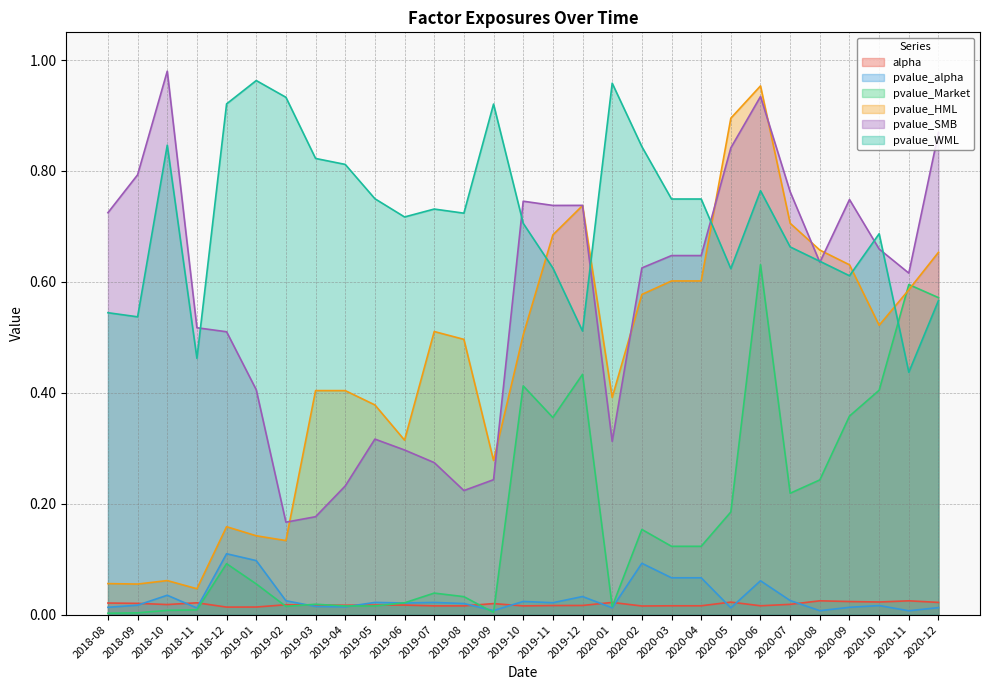

Is it true that pvalue_HML equals 0.2 at 2018-12?

True